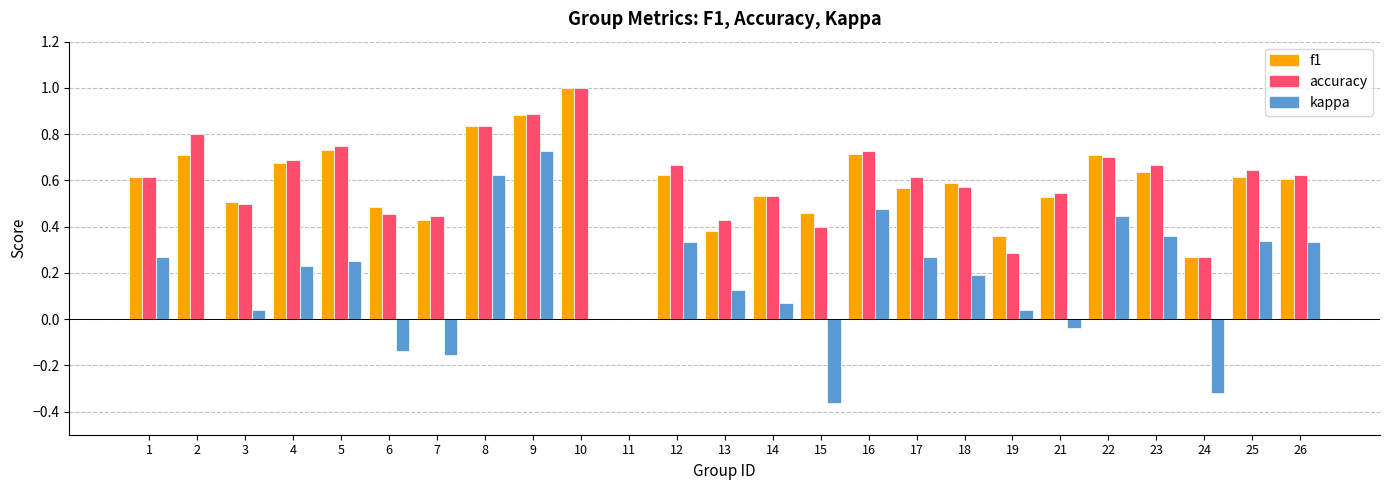

True or false: kappa has a value of 0.7 at 9.

True